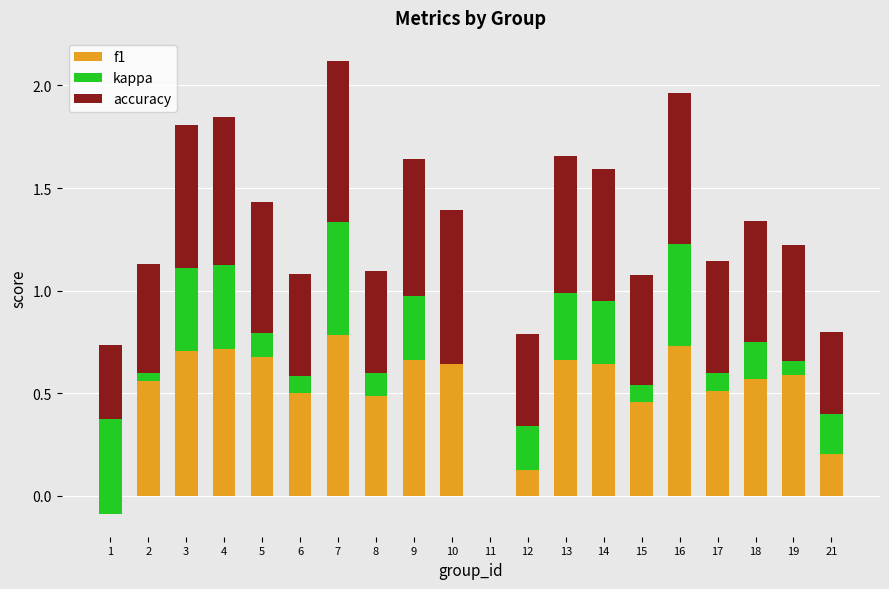

How many series are shown in this chart?

3